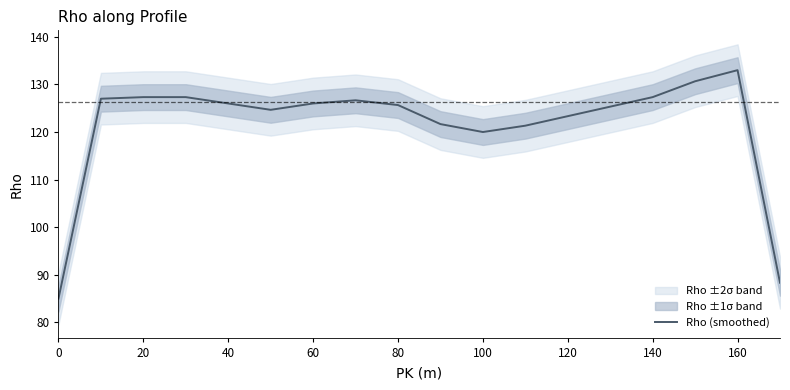

What is the minimum value shown in the chart?

85.0